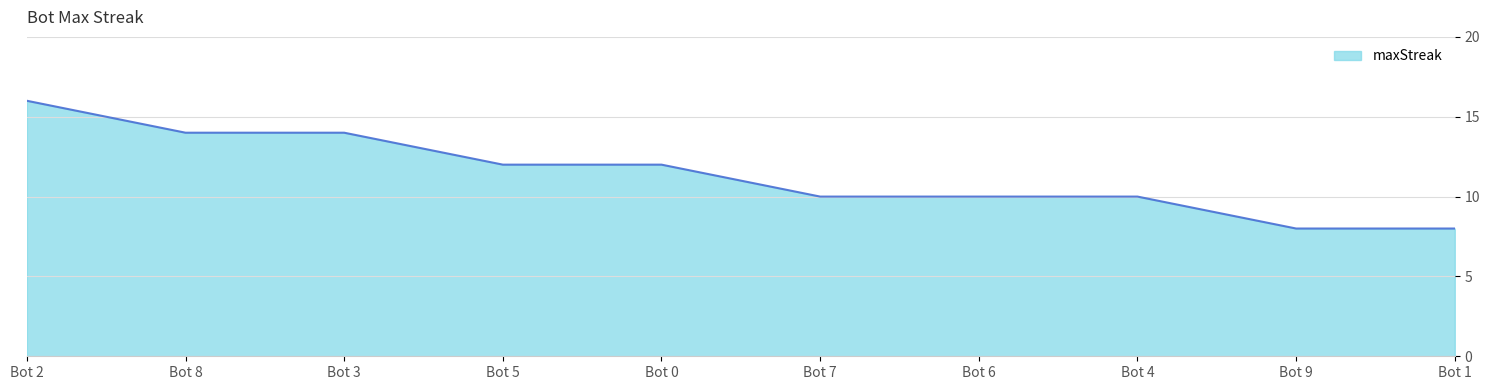

What is the difference between the maximum and minimum values?

8